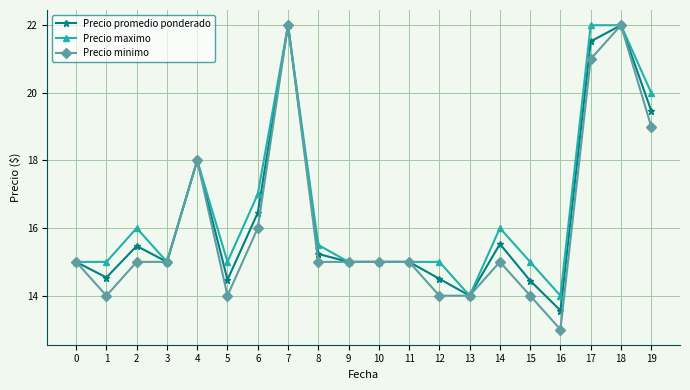

Rank the series by their average value, from lowest to highest.

Precio minimo, Precio promedio ponderado, Precio maximo